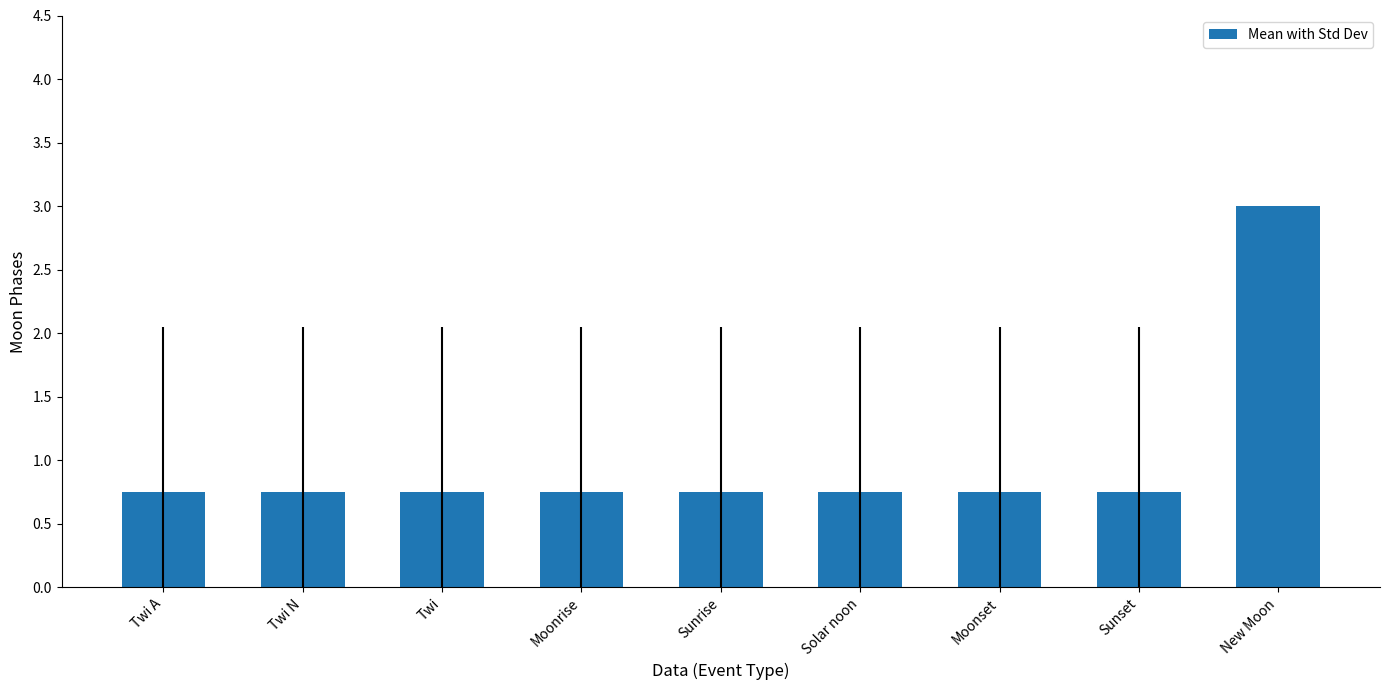

What is the label of the 9th bar from the left?

New Moon